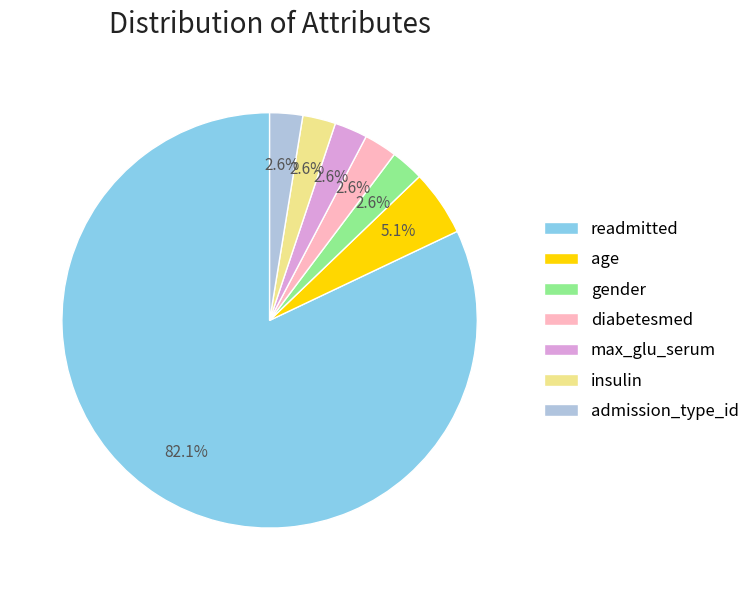

To the nearest percent, what percentage of the pie is insulin?

3%